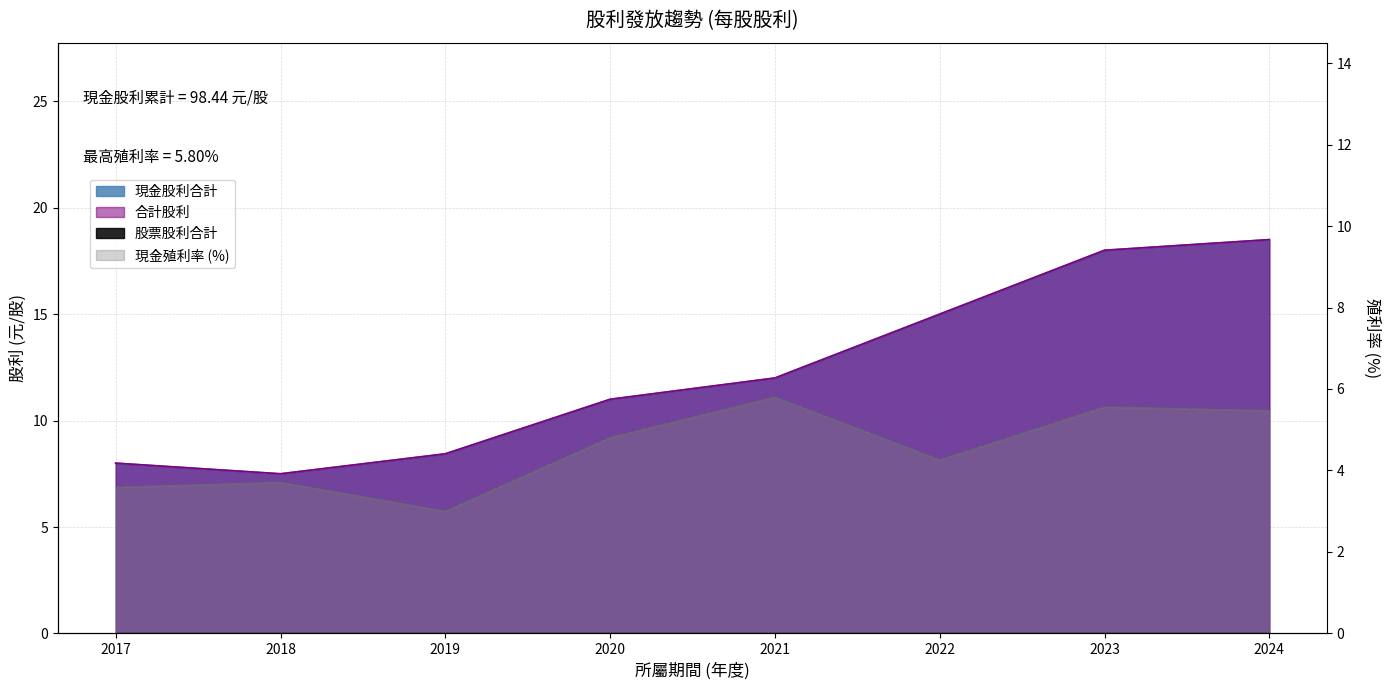

List the labels in order of 現金股利合計 value, smallest first.

2018, 2017, 2019, 2020, 2021, 2022, 2023, 2024